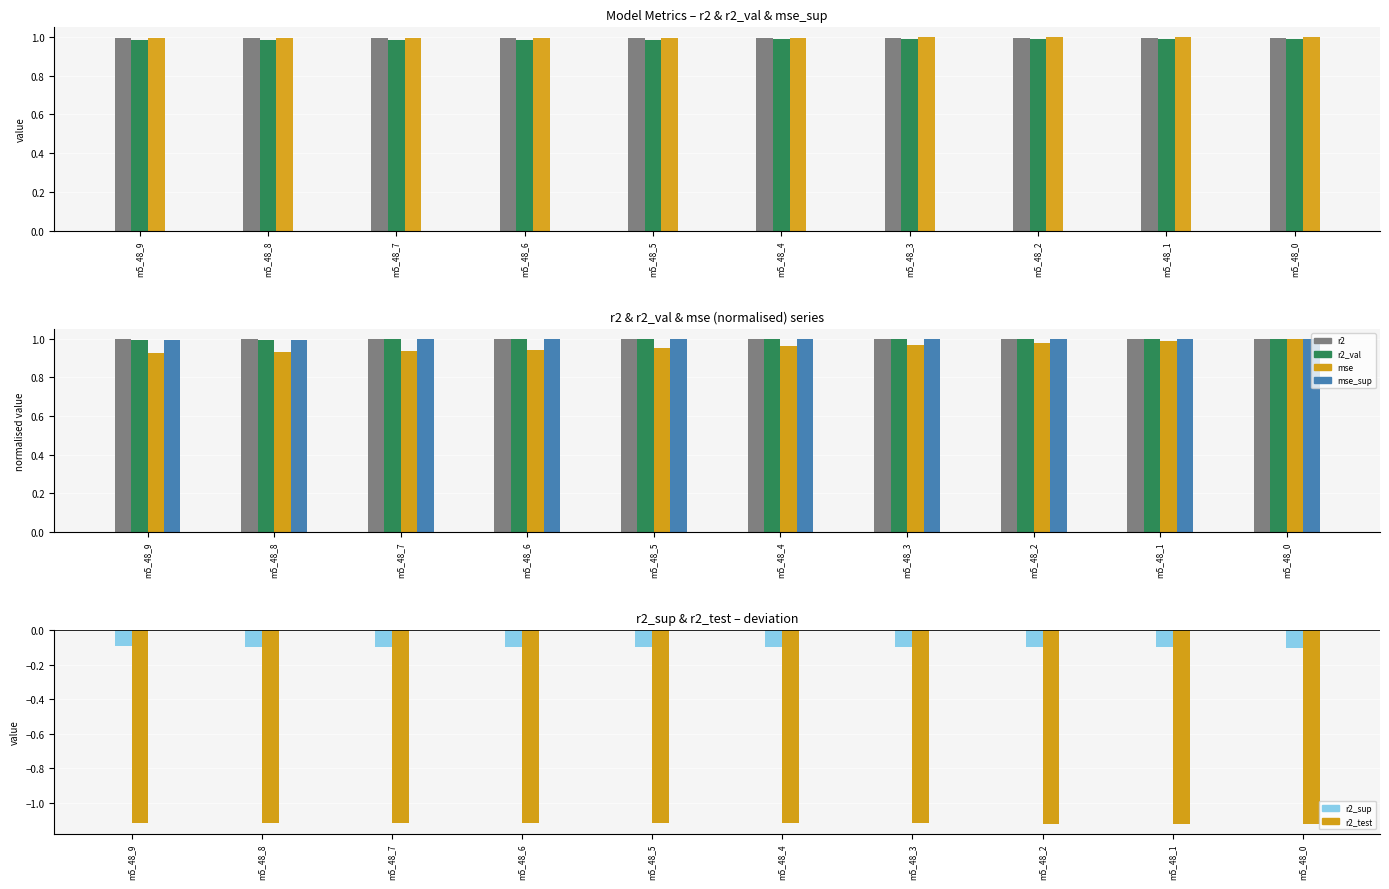

What is the value of the r2 bar at the 8th from the left?

1.0